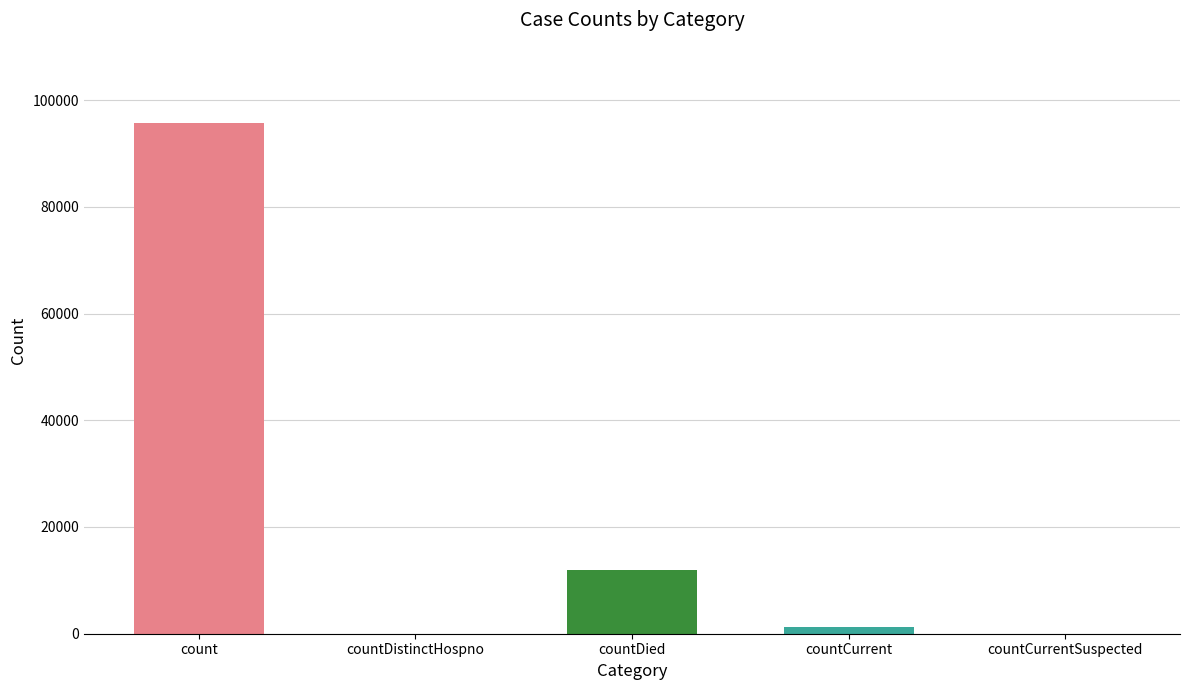

The chart shows a value of 0 at countDistinctHospno. True or false?

True